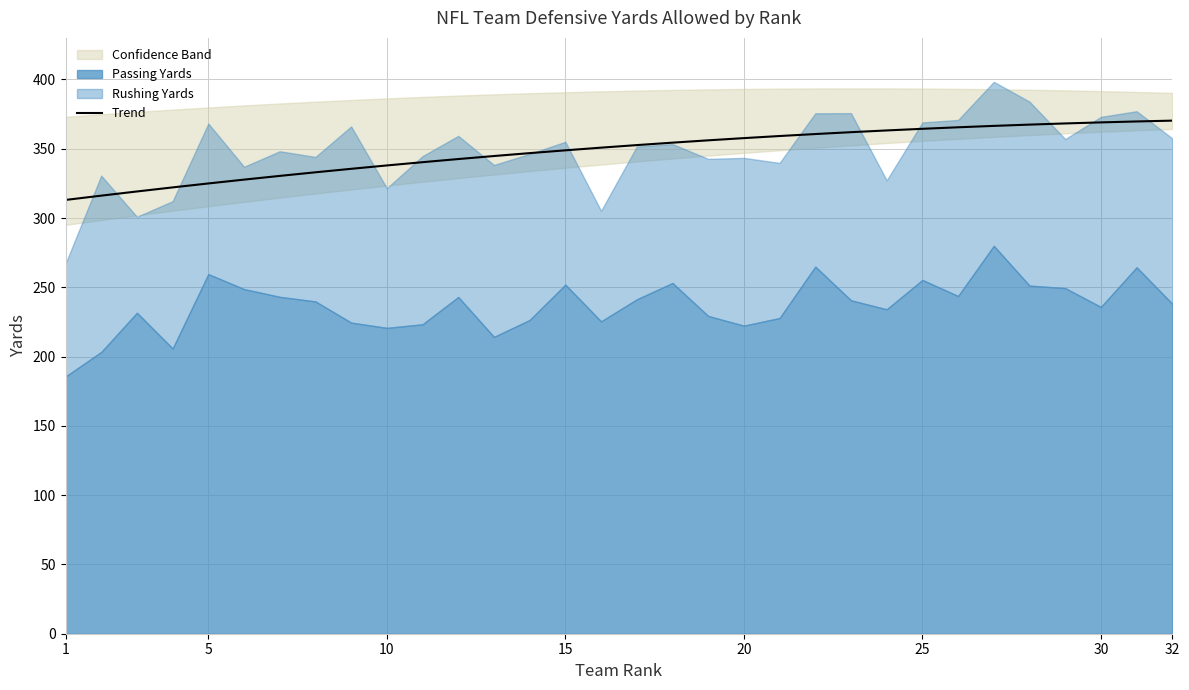

What is the difference between the maximum and second lowest values?

54.1